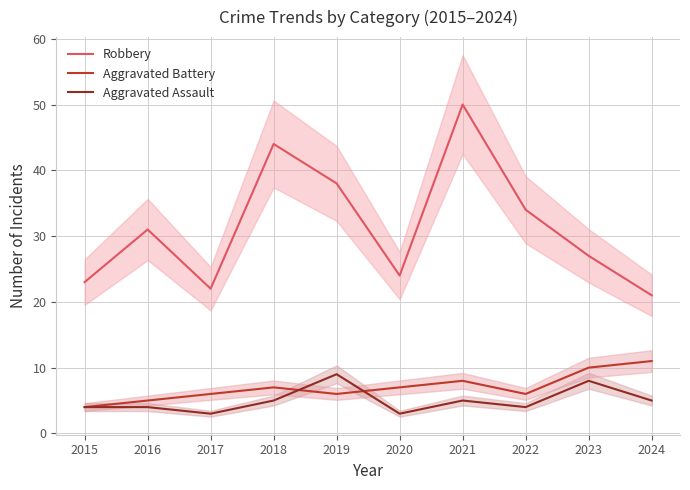

How many distinct data groups are displayed?

3